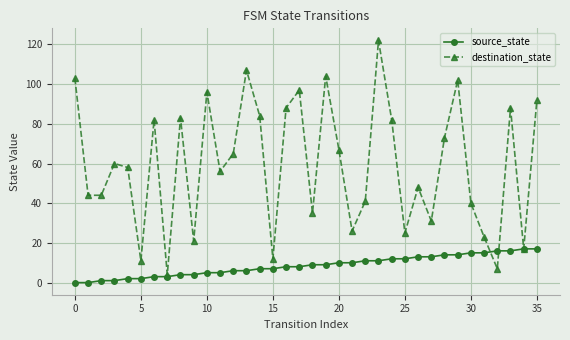

How many values in the destination_state series are below 60?

18